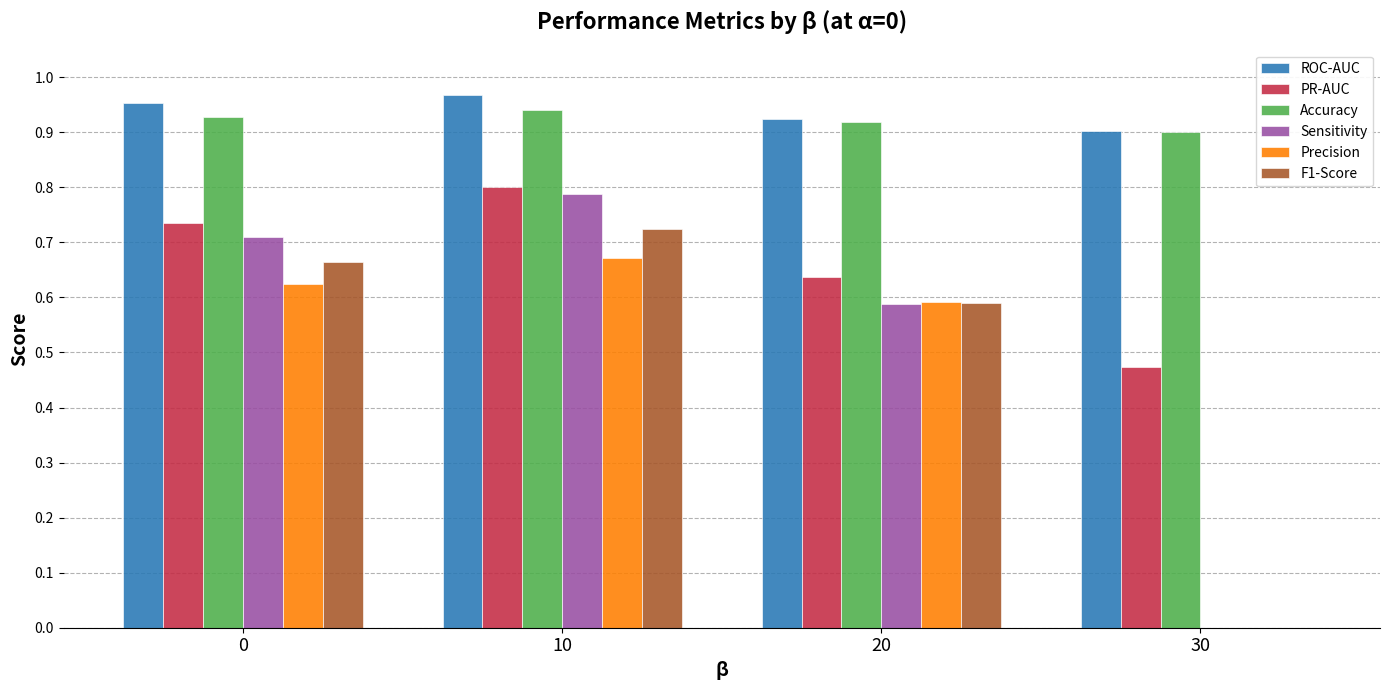

What is the total value across all series at 20?

4.2